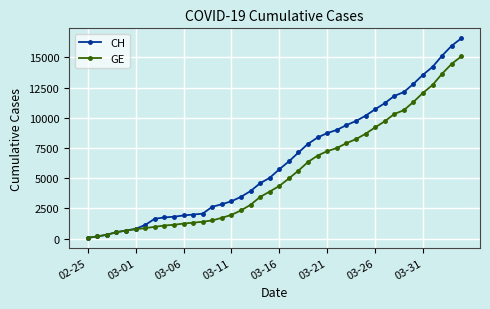

What is the greatest value displayed?

16574